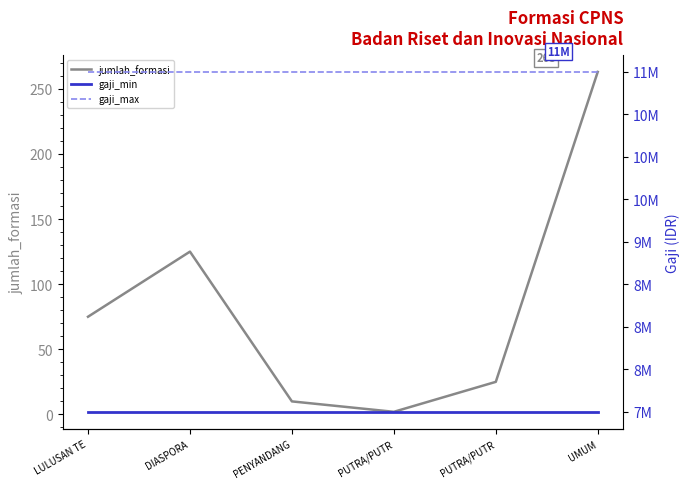

What is the total value across all series at UMUM?

18000263